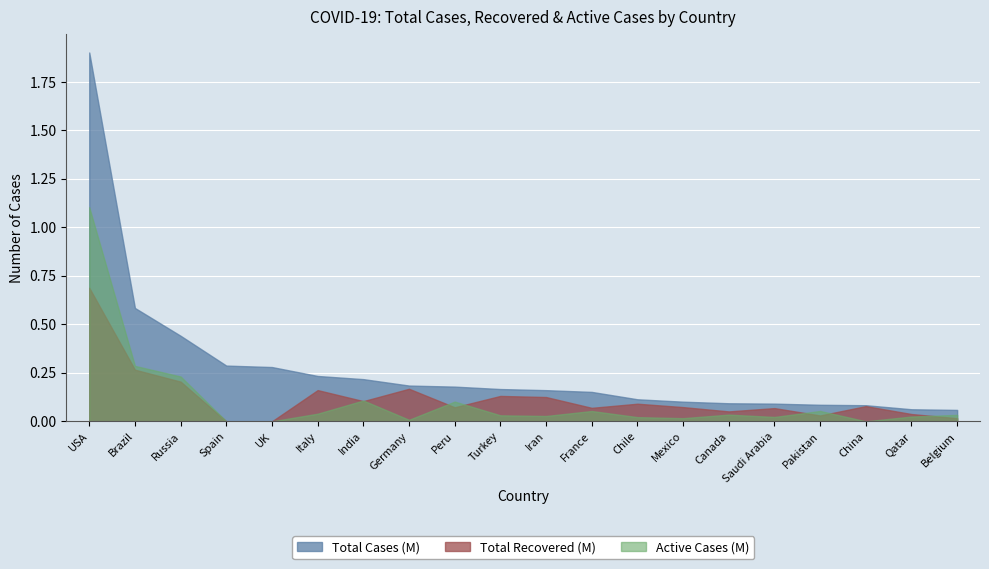

True or false: Active Cases and Total Cases intersect in this chart.

False